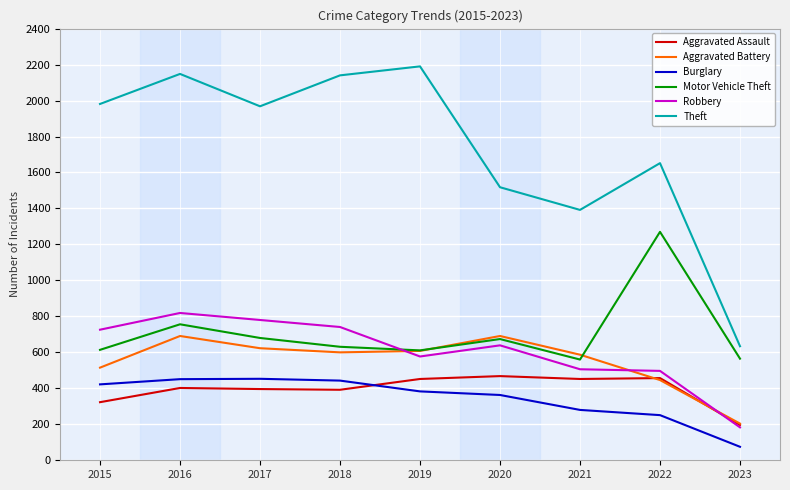

What is the difference between the maximum and minimum values in the Robbery series?

636